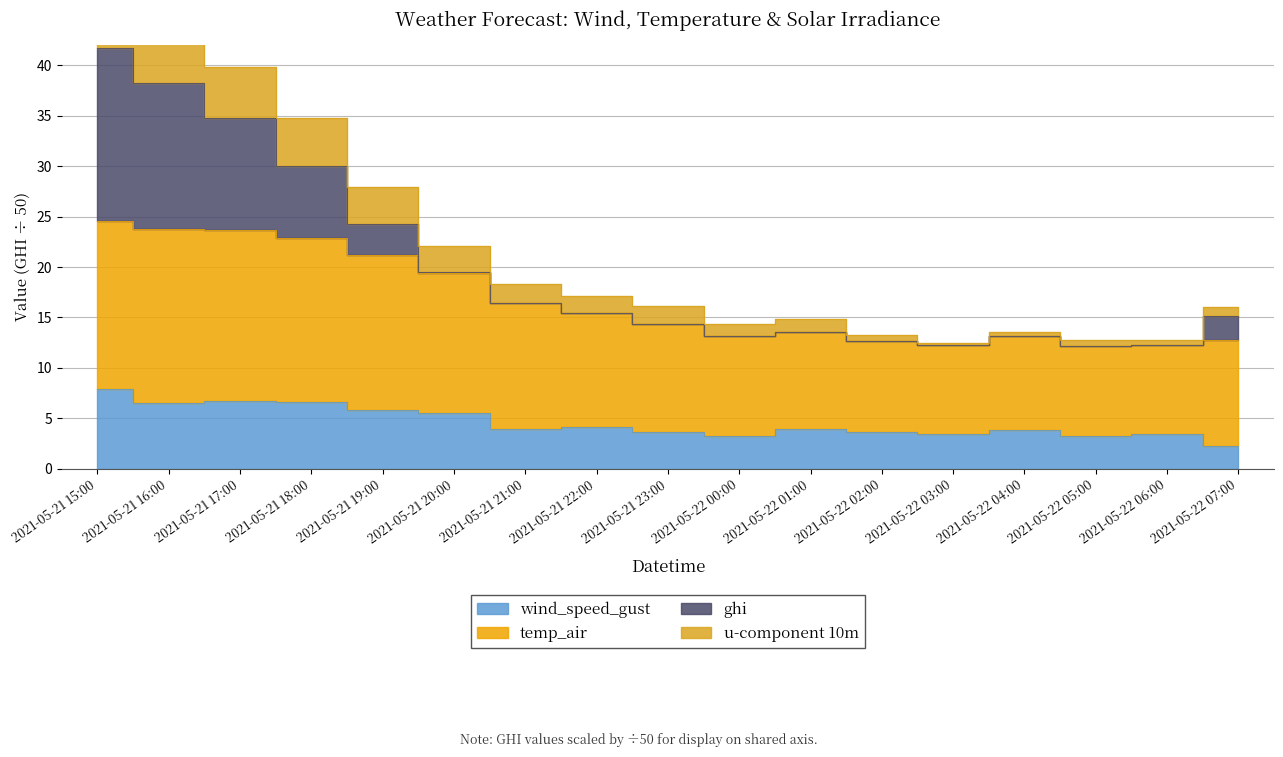

Does the chart have visible grid lines?

Yes